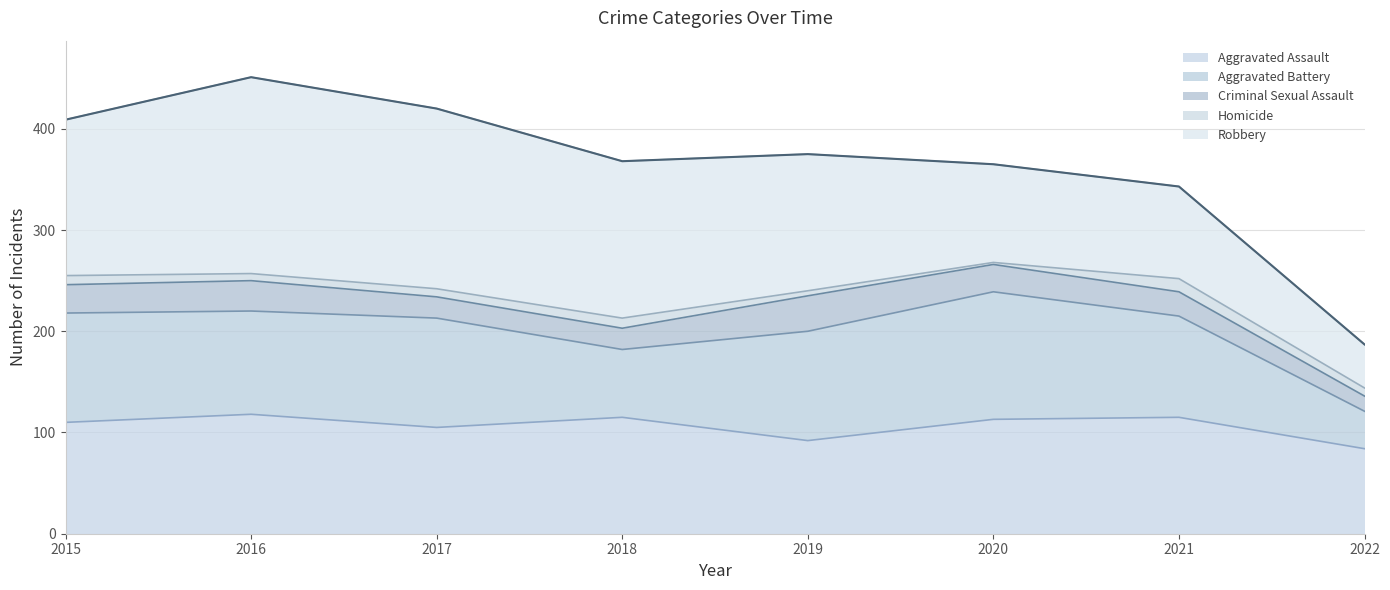

Is it true that Robbery equals 57 at 2022?

False